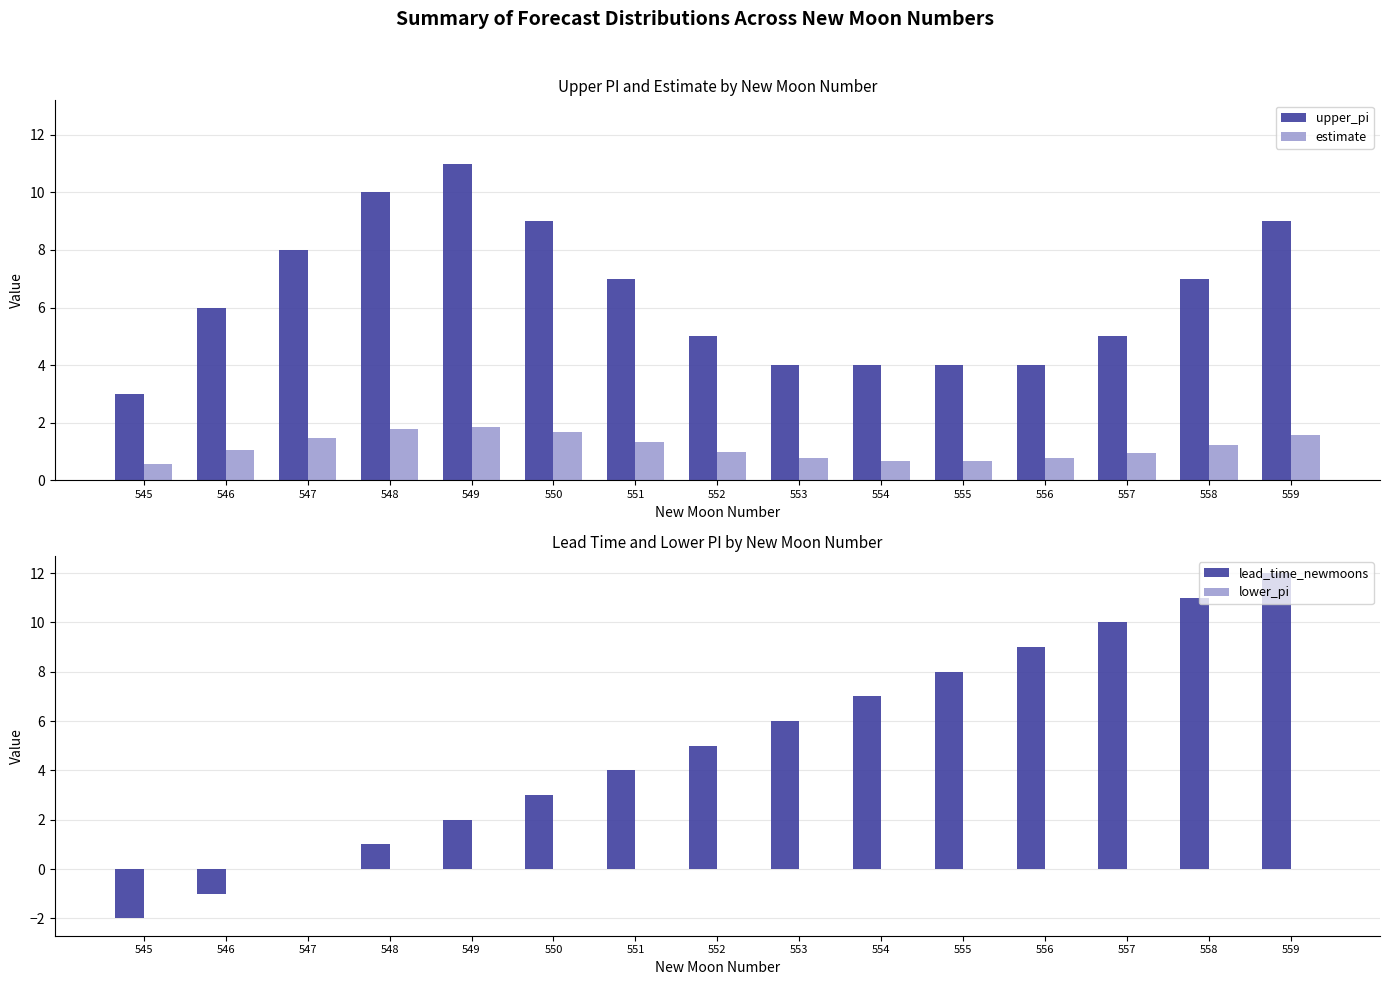

How many series are shown in this chart?

4